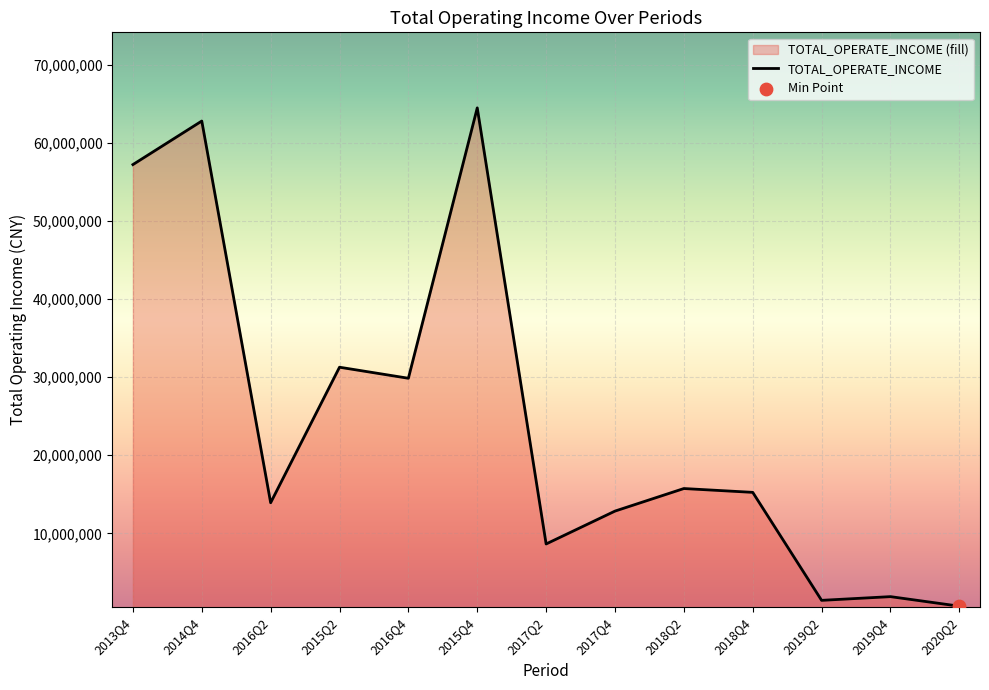

Which has a higher value, 2014Q4 or 2015Q2?

2014Q4